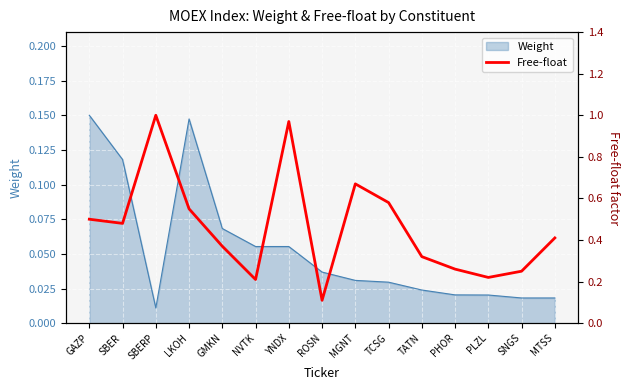

What is the label of the 2nd point from the right?

SNGS